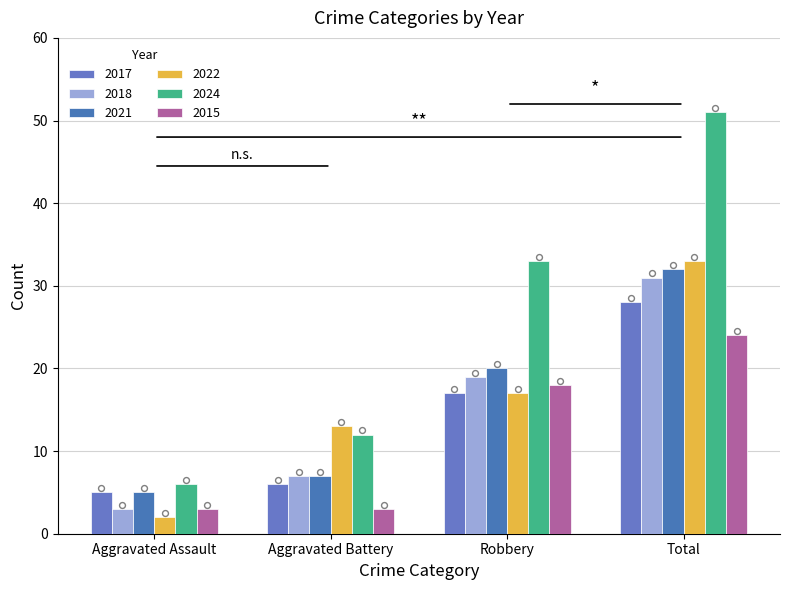

How many data points in 2024 are less than 33?

2